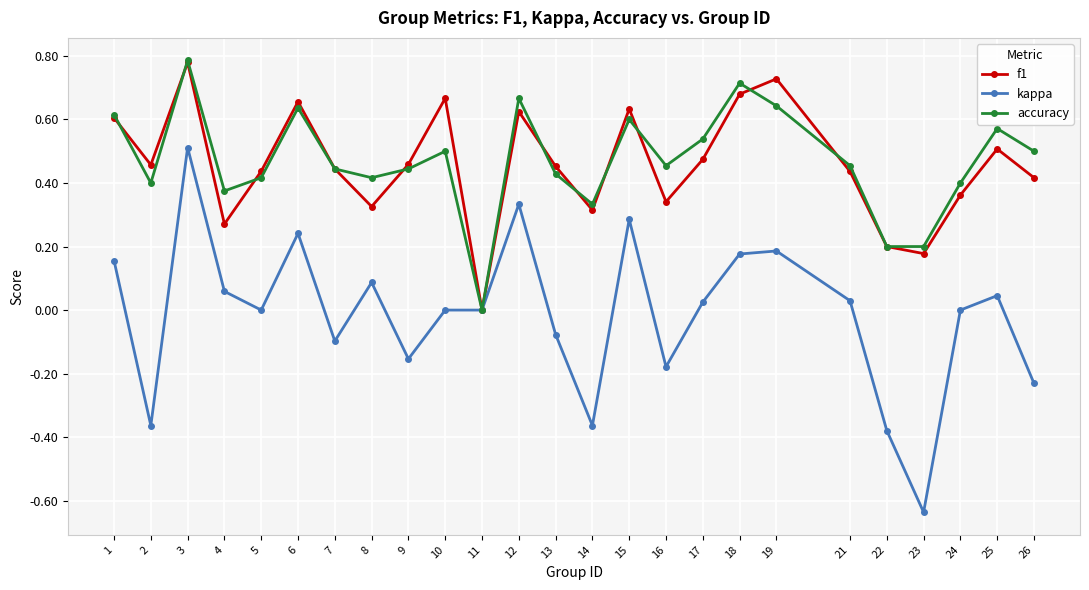

At which category is the sum across all series the highest?

3